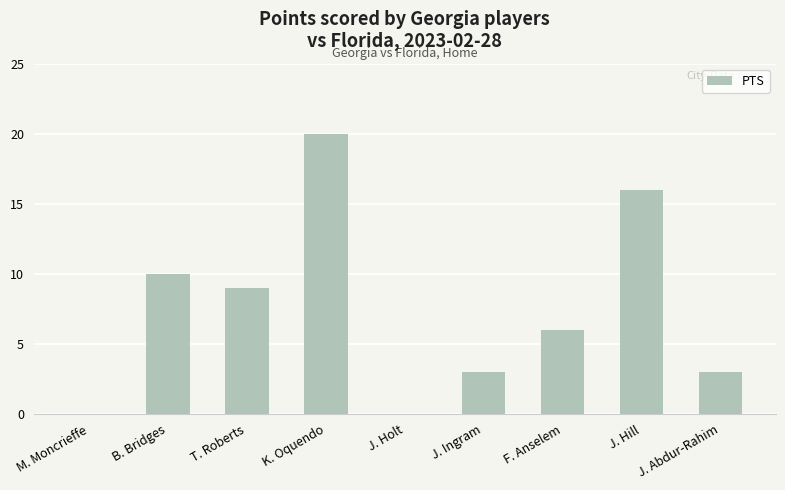

Reading left to right, extract all data points from this chart.

0	10	9	20	0	3	6	16	3